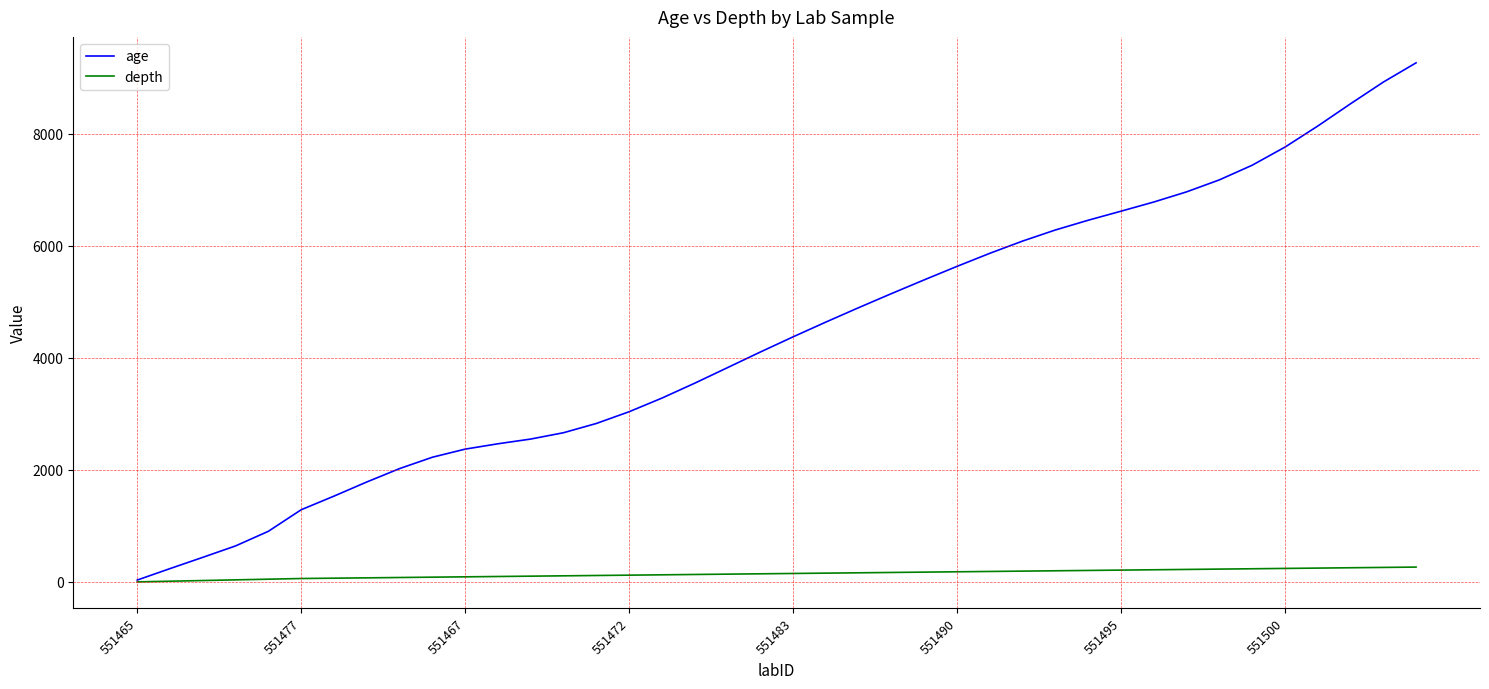

What is the highest value of the depth series?

266.0